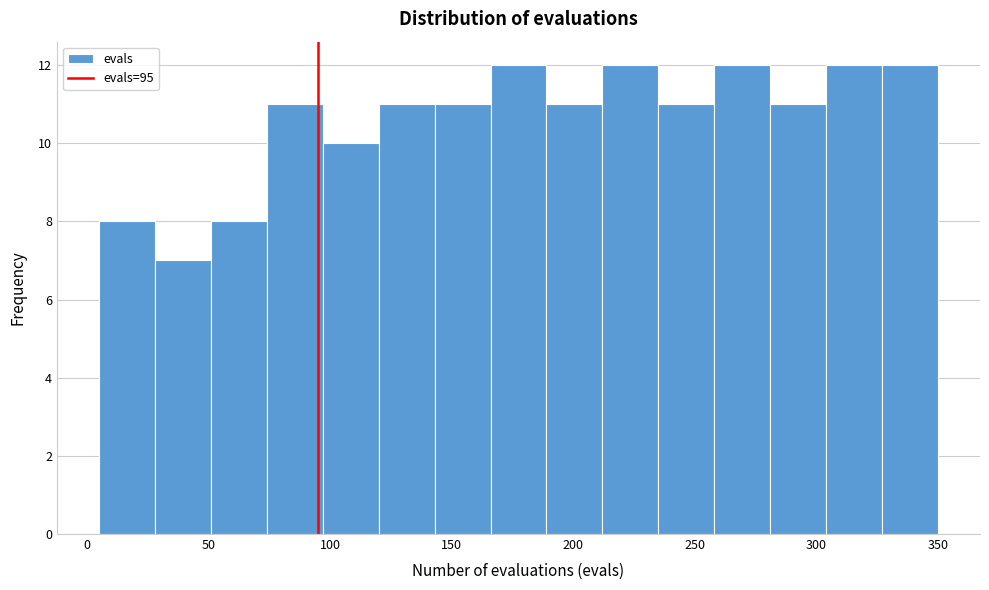

How tall is the bar that spans 51 to 74 on the x-axis? Neither the bar edges nor the heights are printed on the chart, so give them approximately, as read against the axes.

8